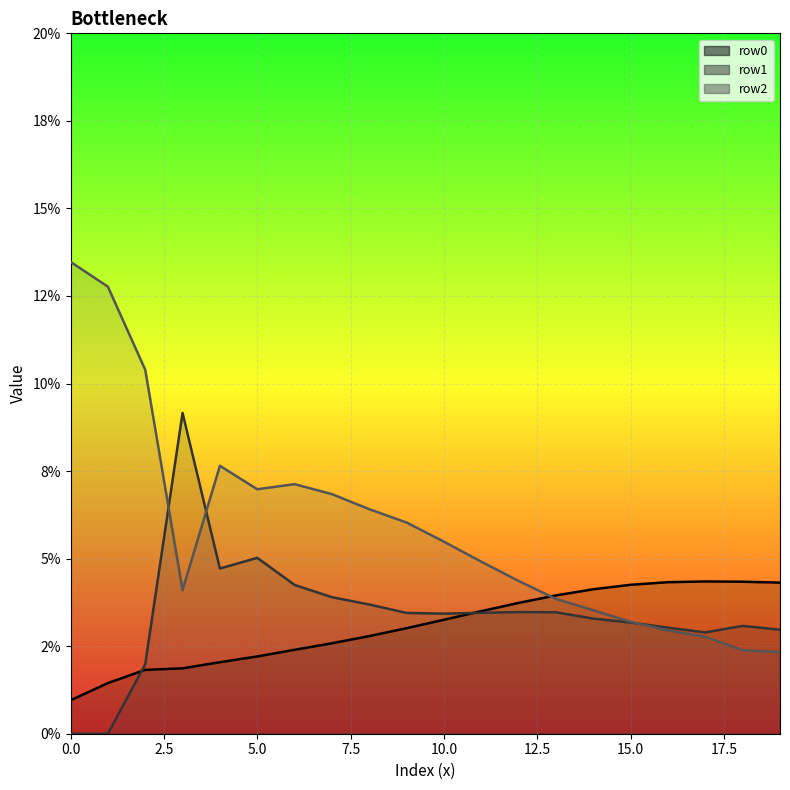

True or false: row1_line has more than 1 points higher than both neighbors.

True